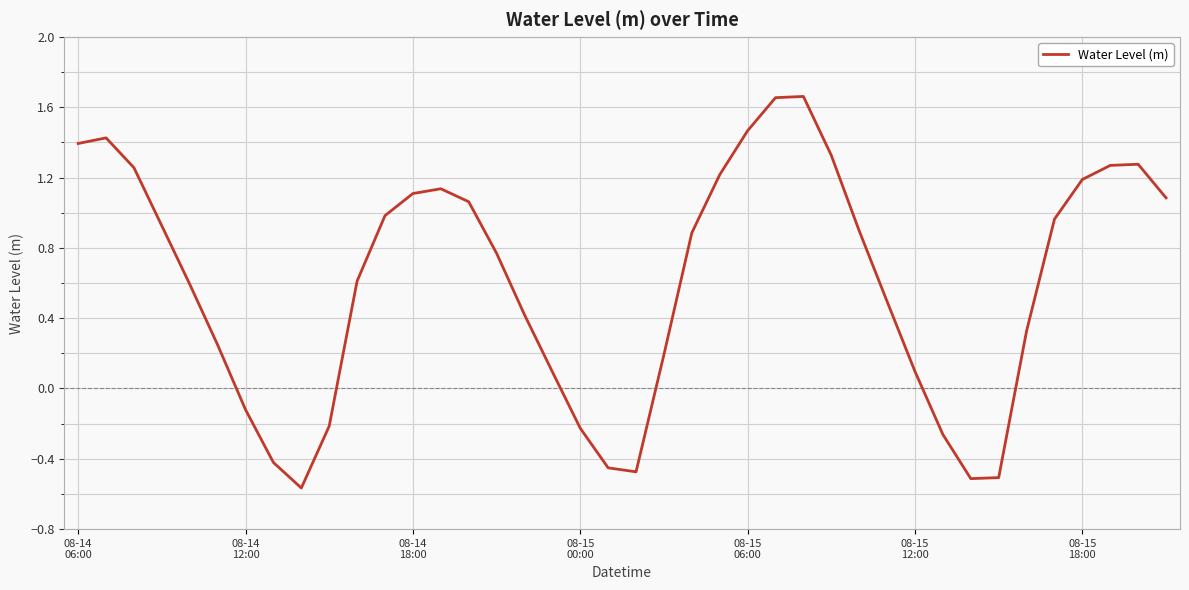

How many values are above zero?

30